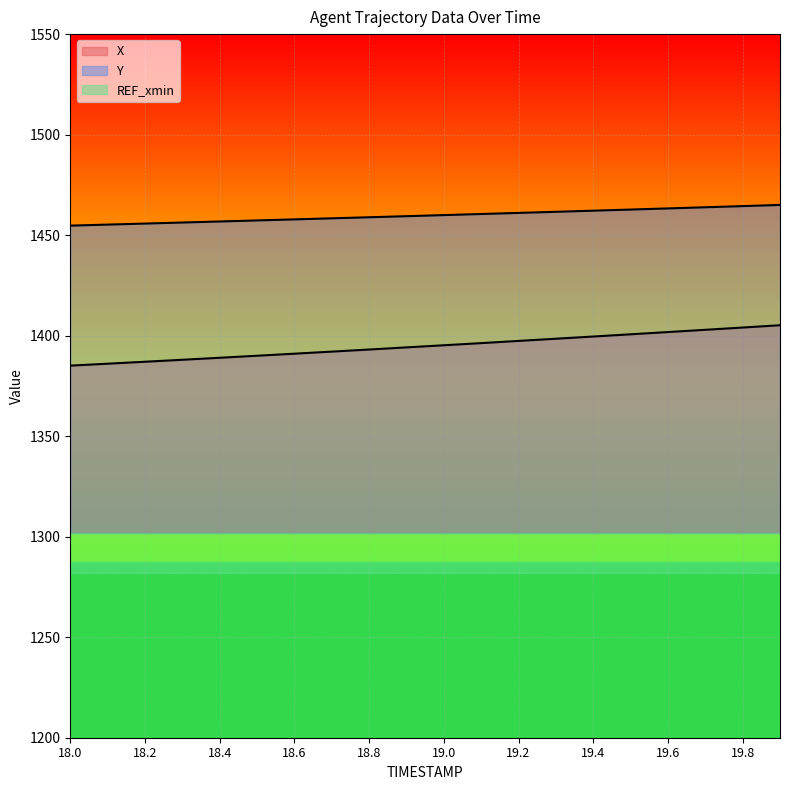

Rank the series by their maximum value, from lowest to highest.

X, Y